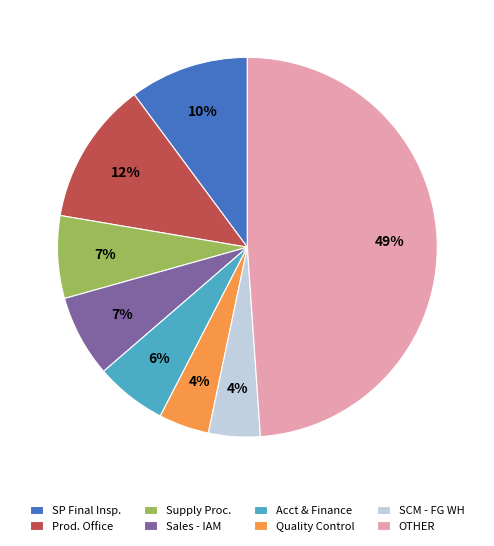

Is there a majority slice in this chart?

No